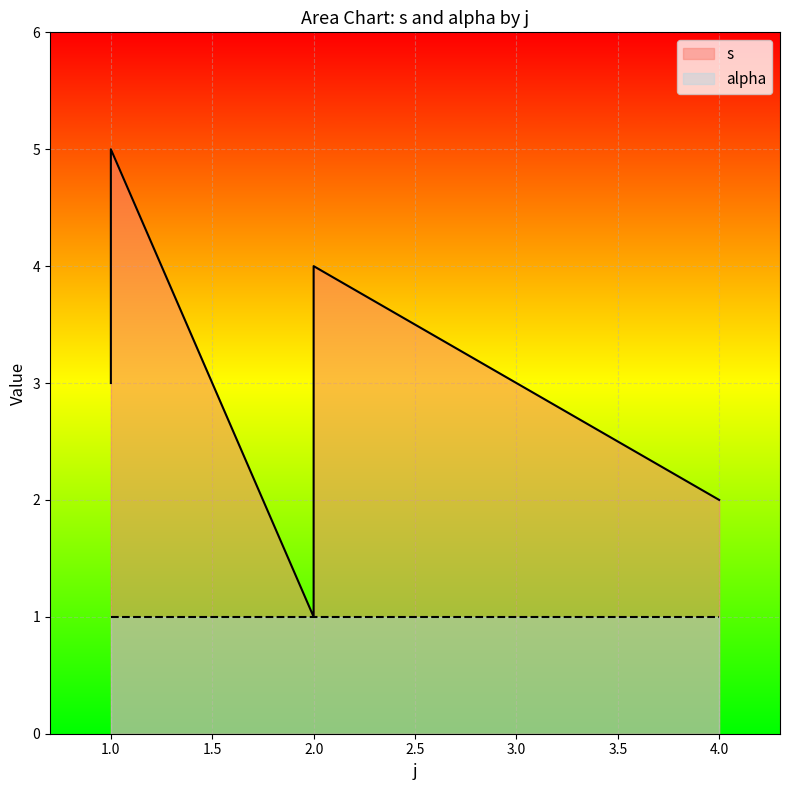

What is the difference between the values at 4 and 2?

1